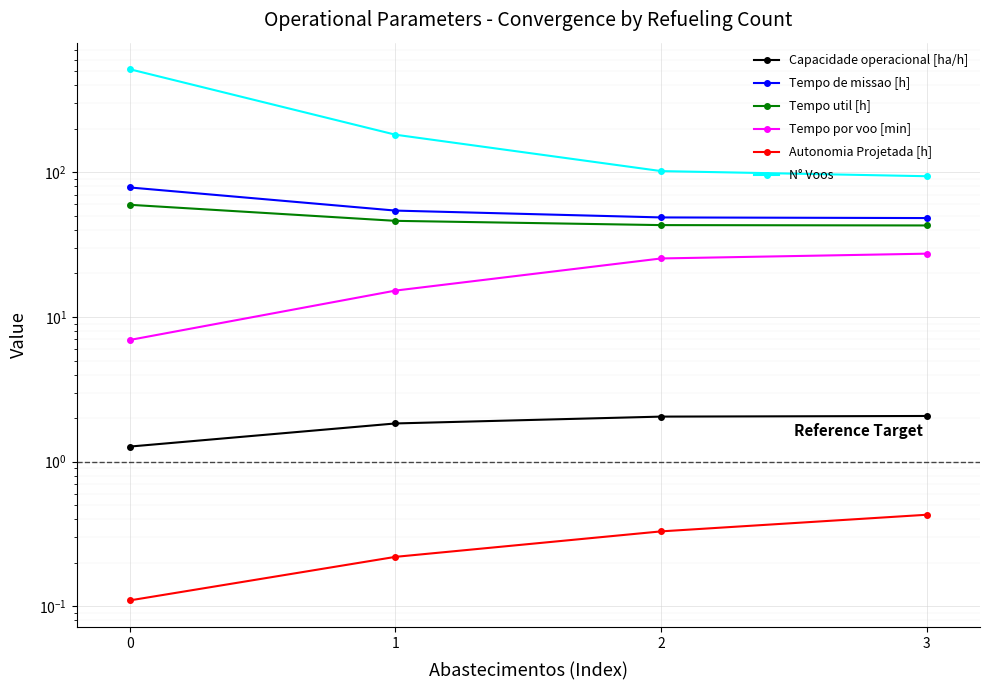

What are all the series names shown in the legend?

Capacidade operacional [ha/h], Tempo de missao [h], Tempo util [h], Tempo por voo [min], Autonomia Projetada [h], N° Voos